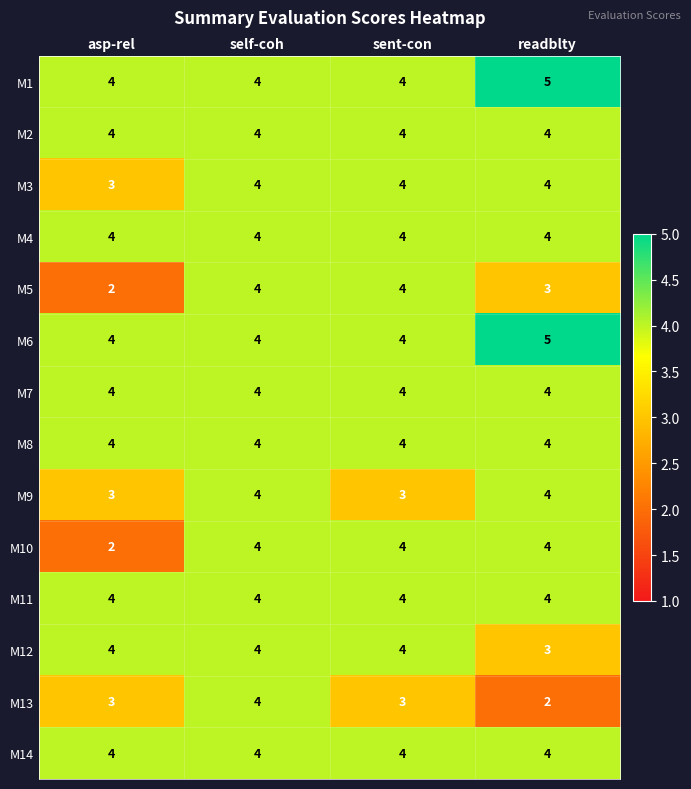

Is it true that M6 equals 2 at self-coh?

False